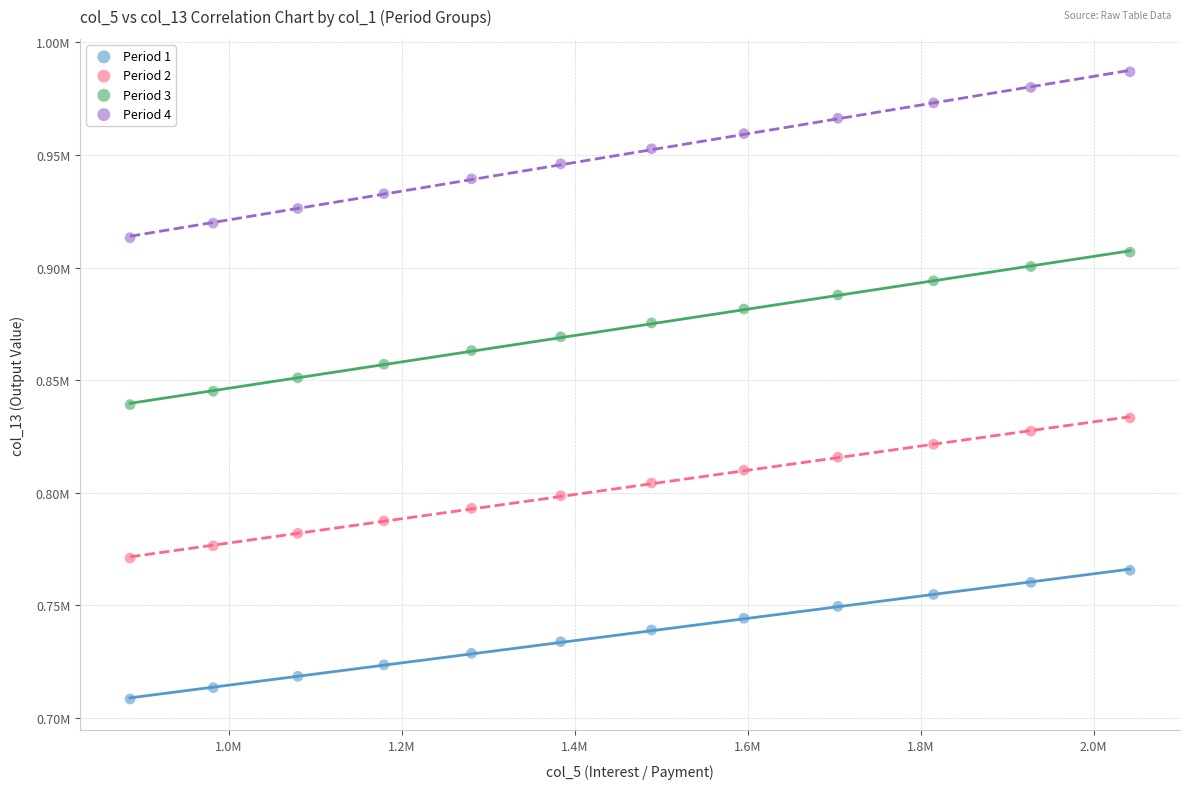

Which series contains the lowest Y value?

Period 1